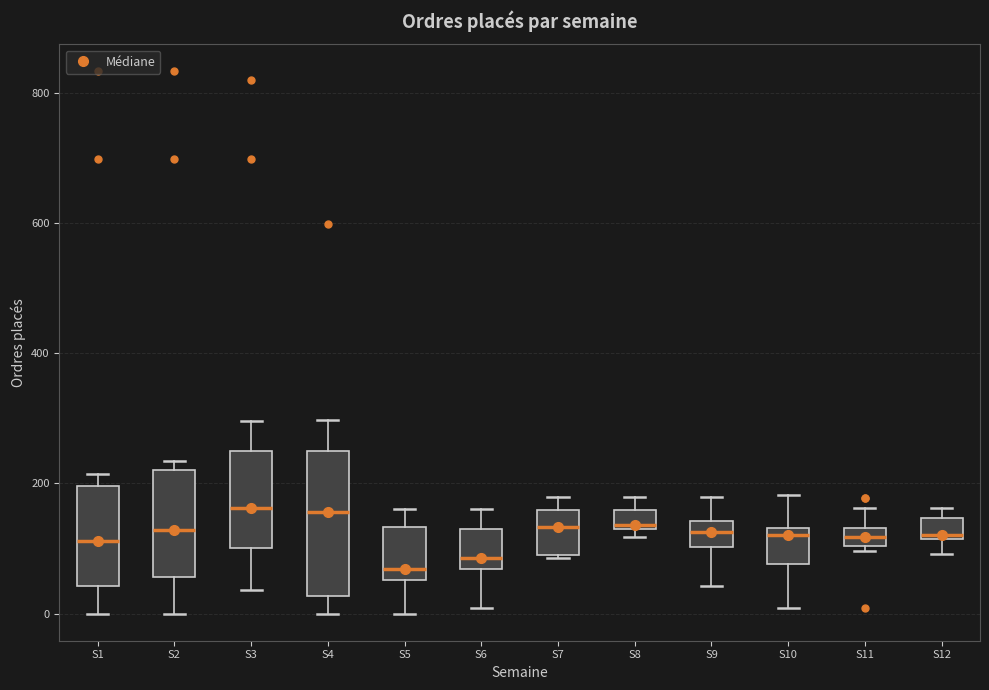

Which box is the tallest, from its lower edge to its upper edge?

S4